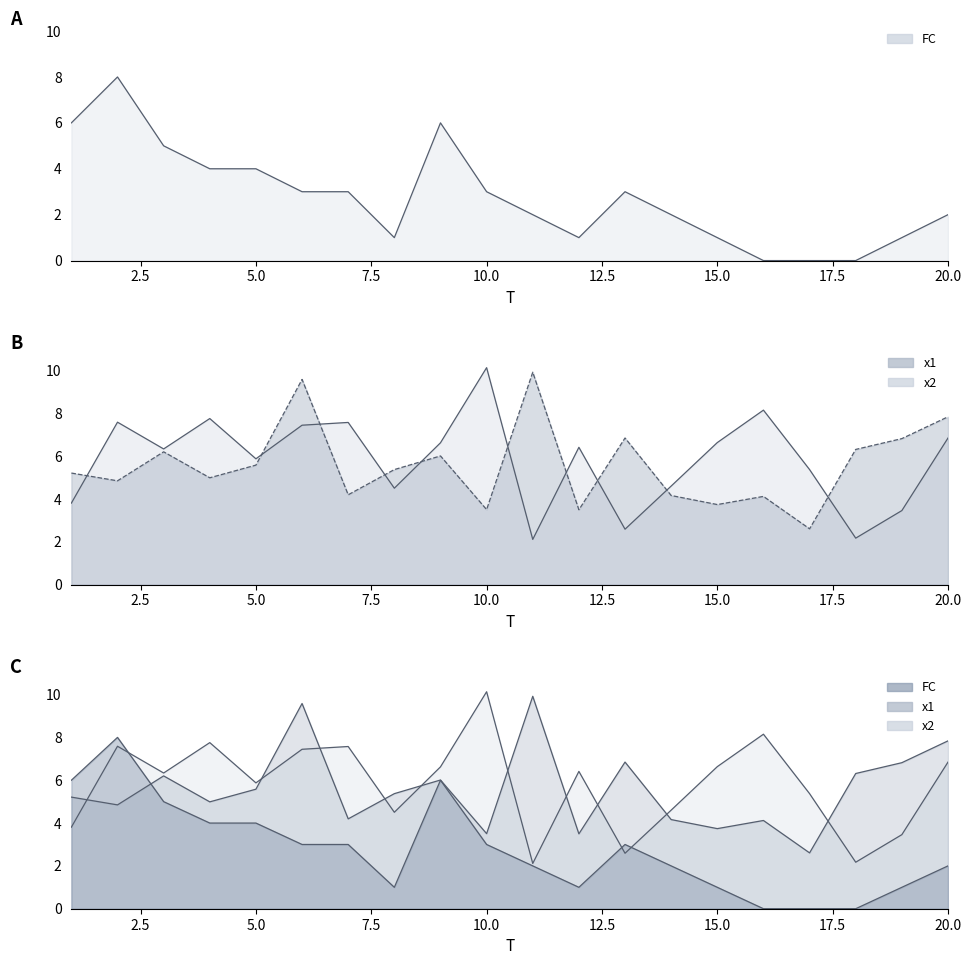

True or false: x1 line and FC line intersect in this chart.

True